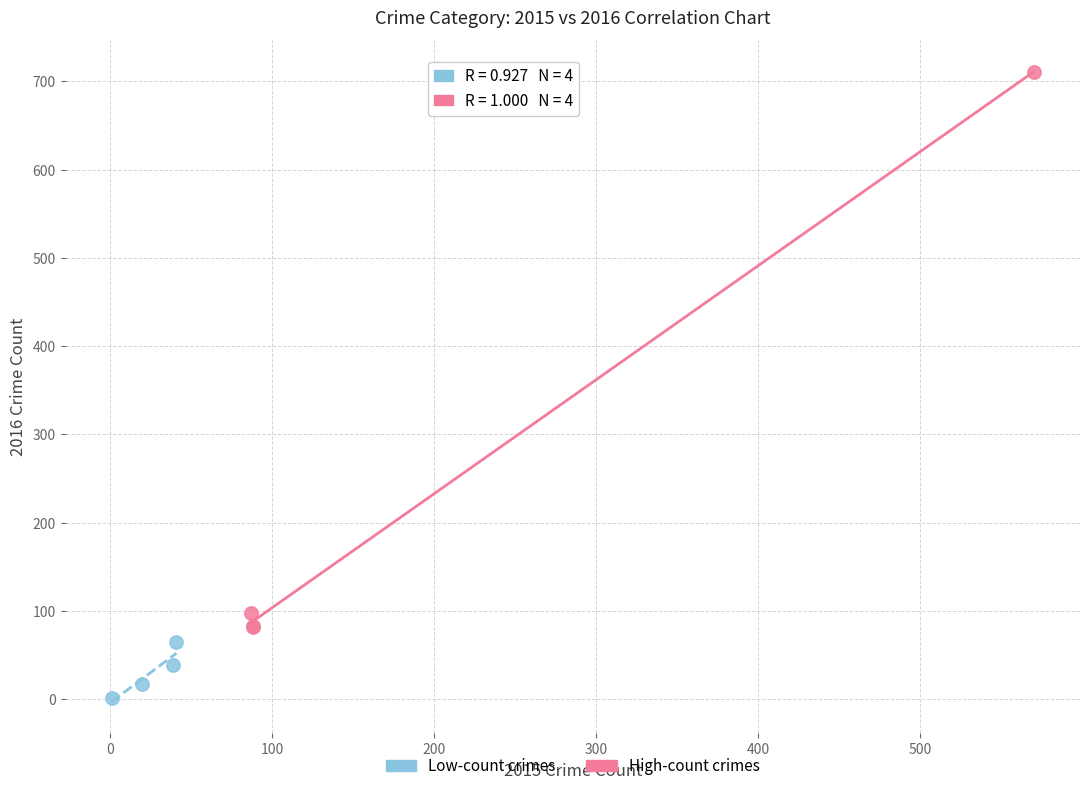

Which series has the widest spread of Y values?

High-count crimes